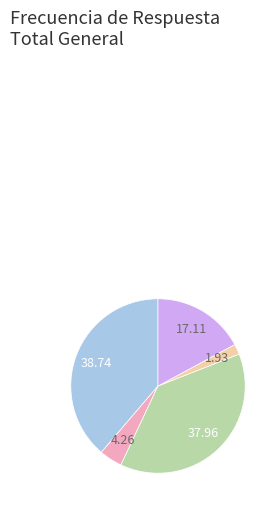

Does any single category account for the majority?

No